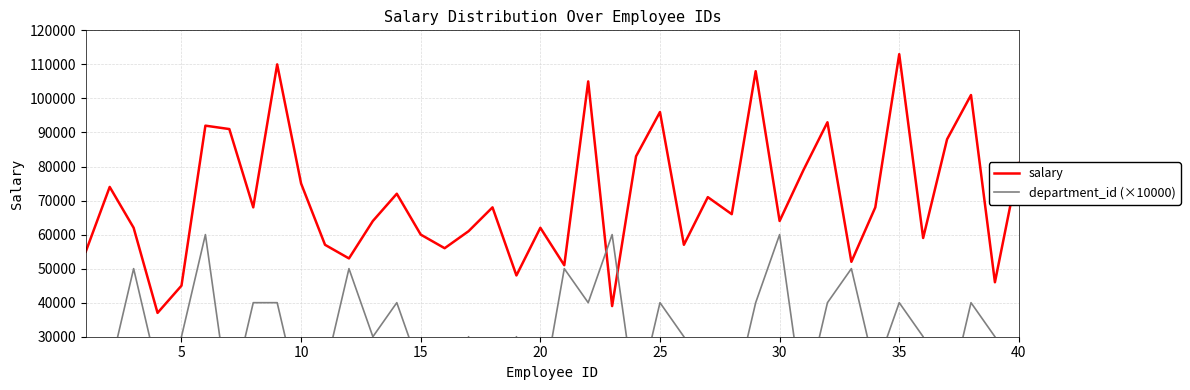

What is the lowest value of the salary series?

37000